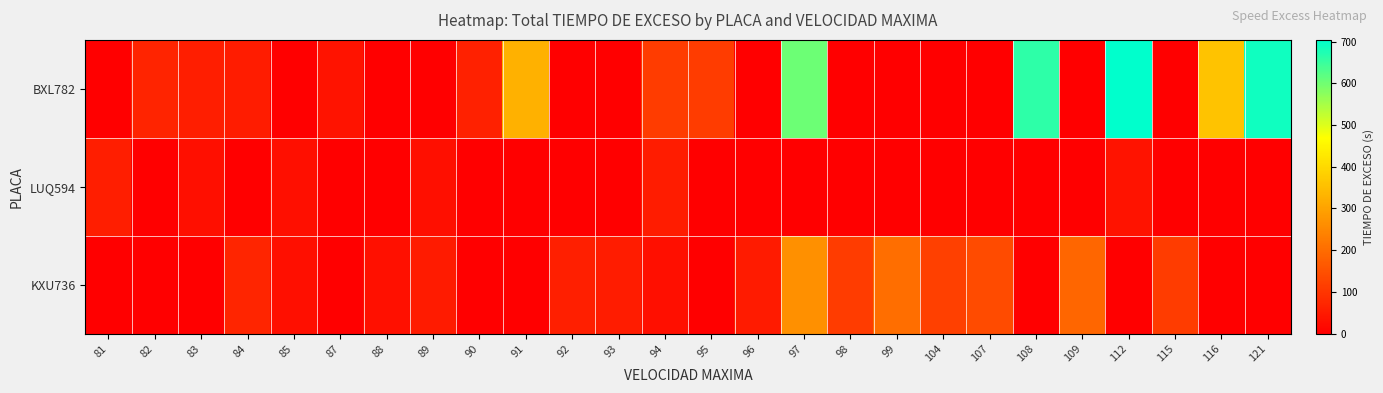

At which category is the sum across all series the highest?

97